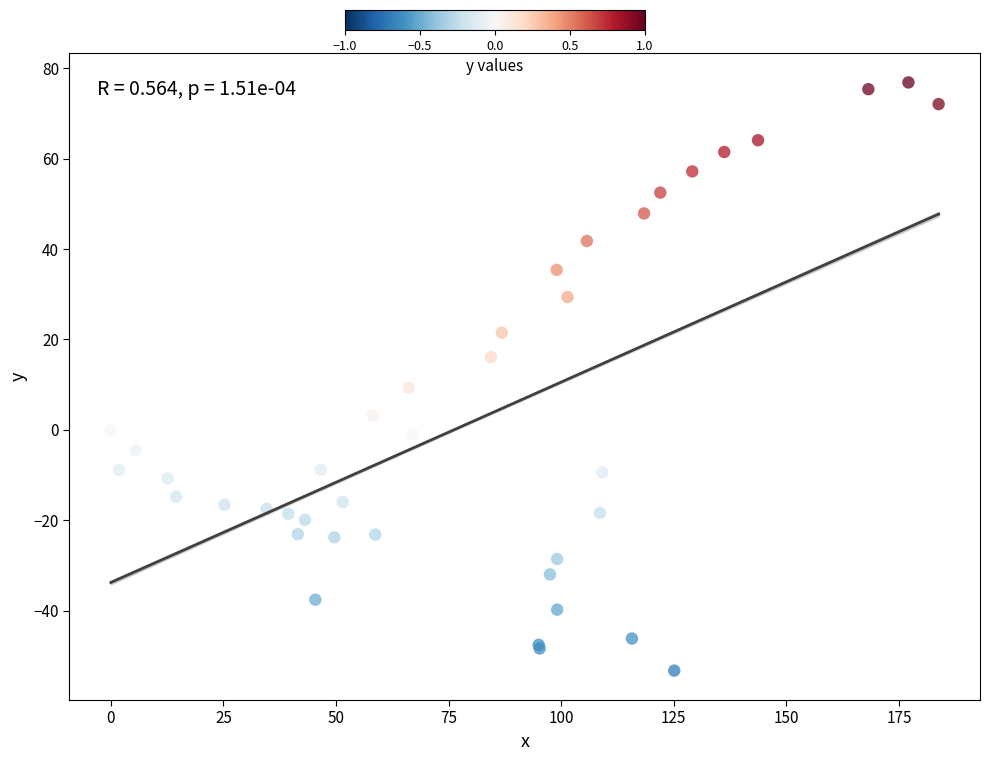

What Y value in the scatter plot is closest to 11?

9.3